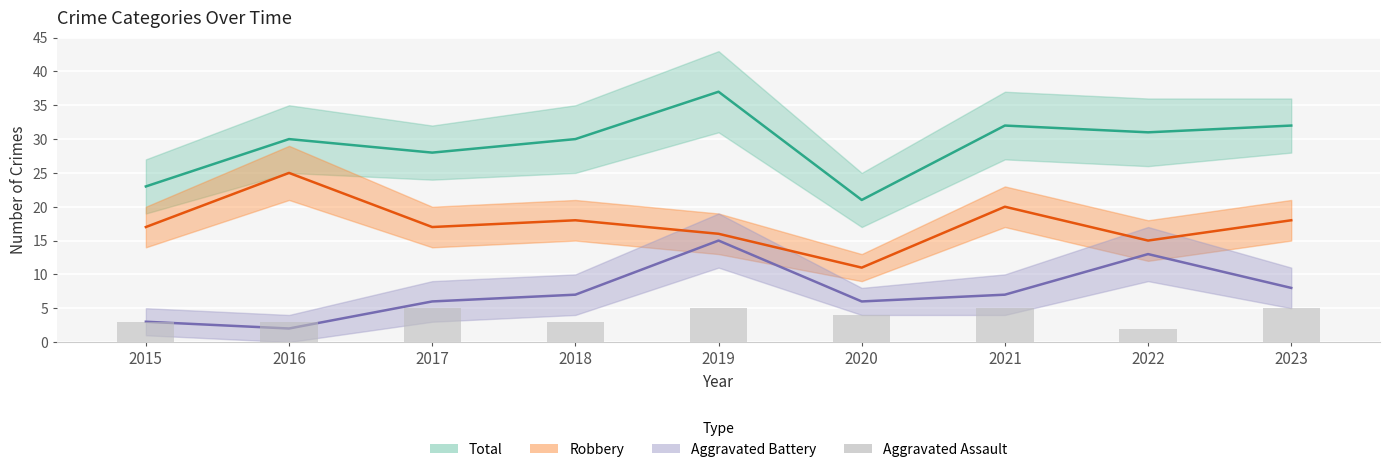

At which label is the value closest to 3?

2015